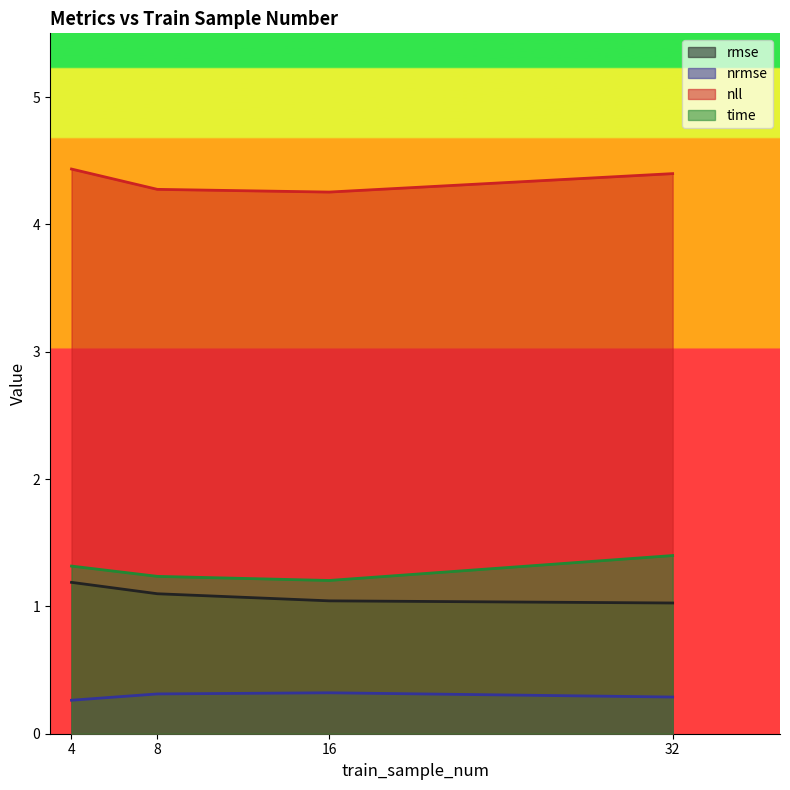

True or false: nll and time cross at least once.

False